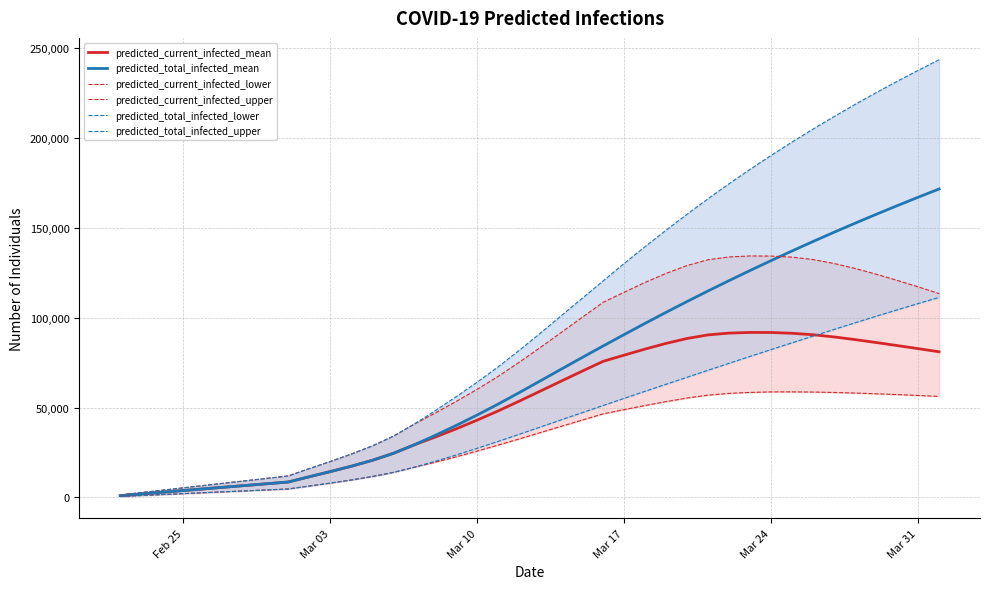

What is the maximum value for predicted_total_infected_mean?

171642